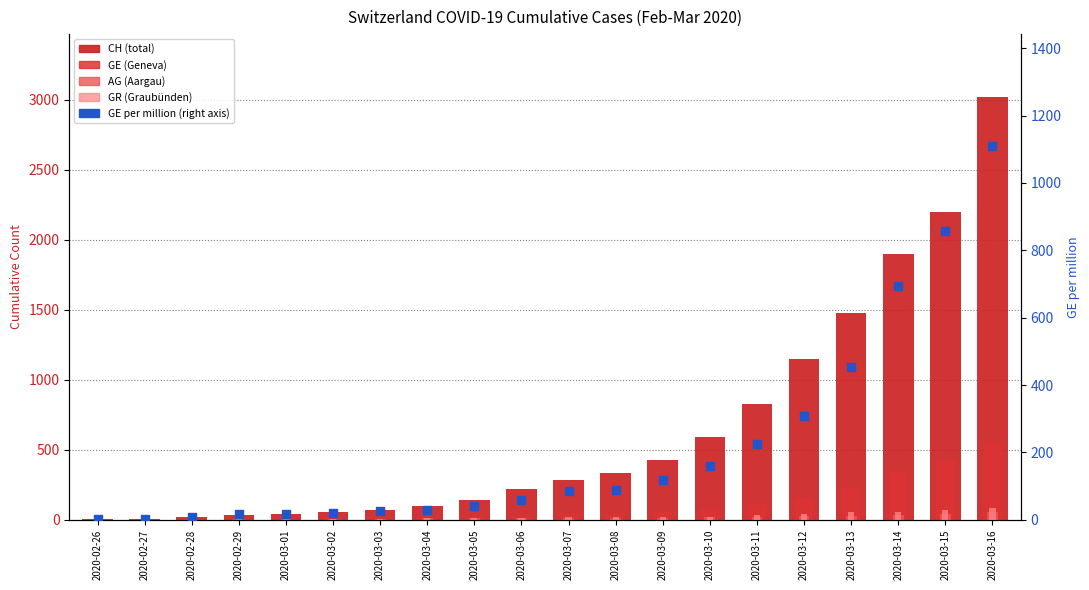

What are all the series names shown in the legend?

CH, GE, AG, GR, GE per million